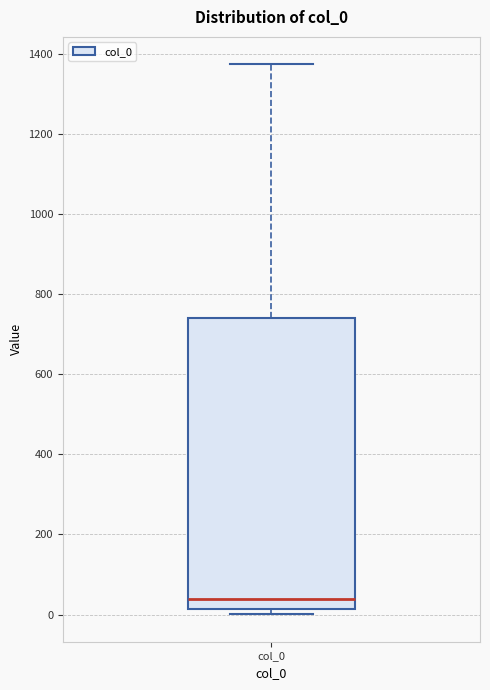

Where is the lower edge of the box for col_0 on the y-axis? The values are not printed on the chart, so give them approximately, as read against the axis.

20